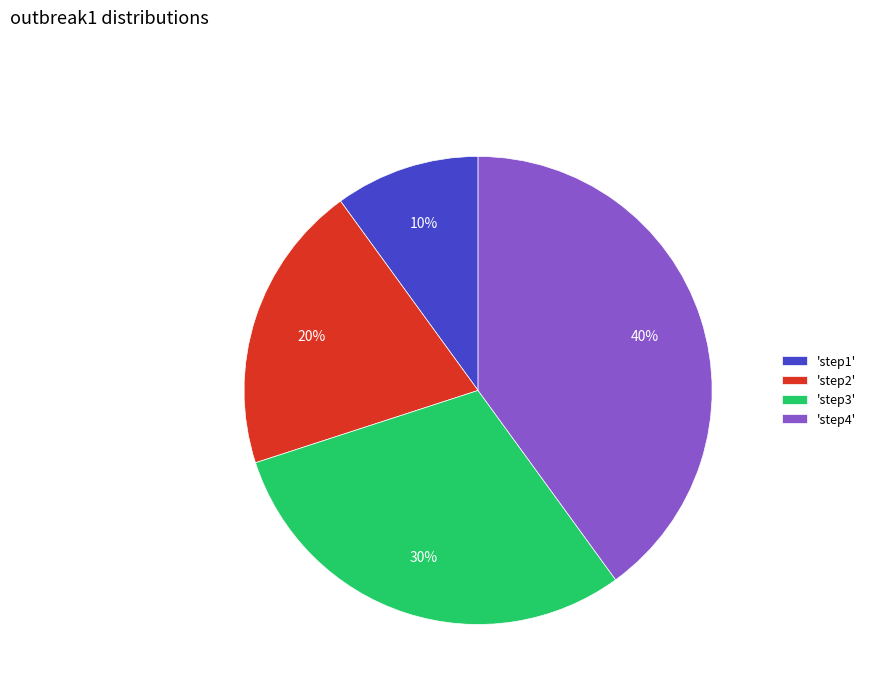

True or false: 'step3' accounts for 30% of the total.

True